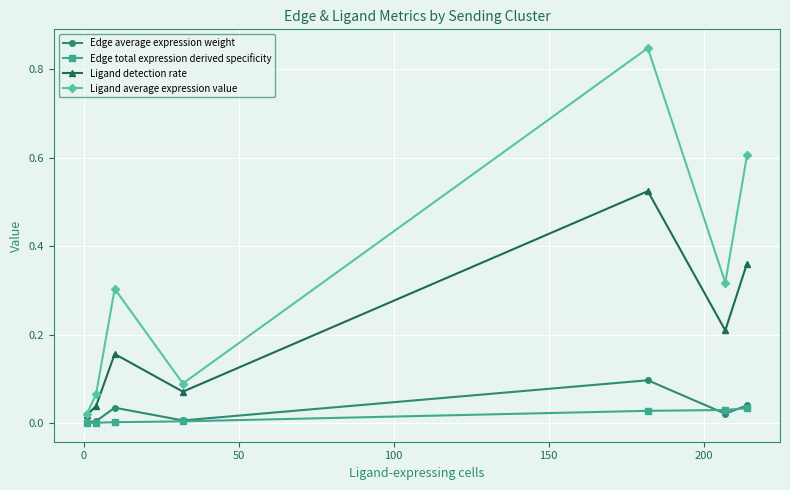

How many lines are shown in the chart?

4